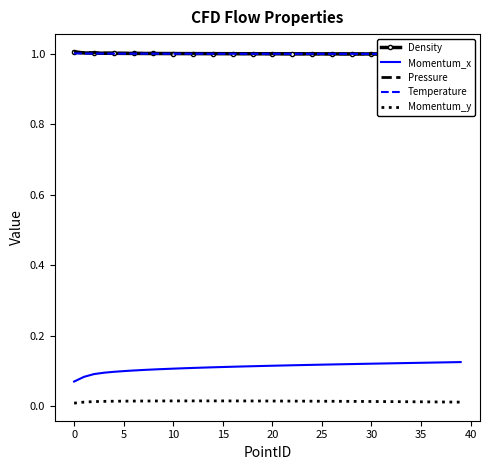

At which category is the sum across all series the highest?

39